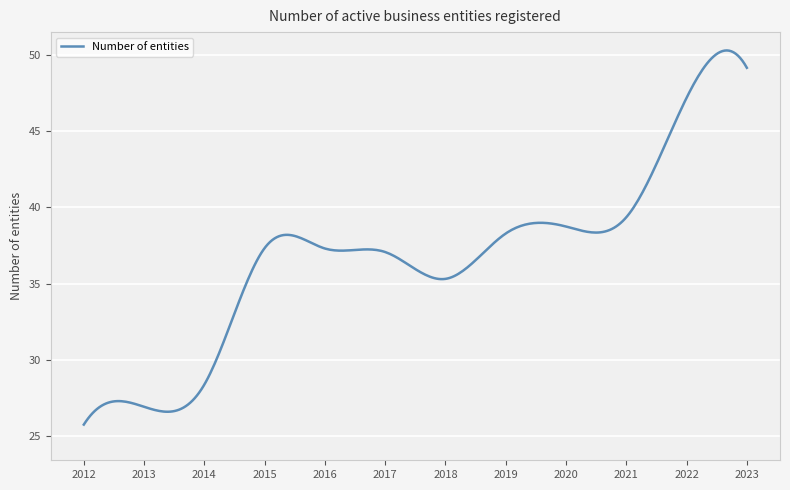

What is the average value?

36.8